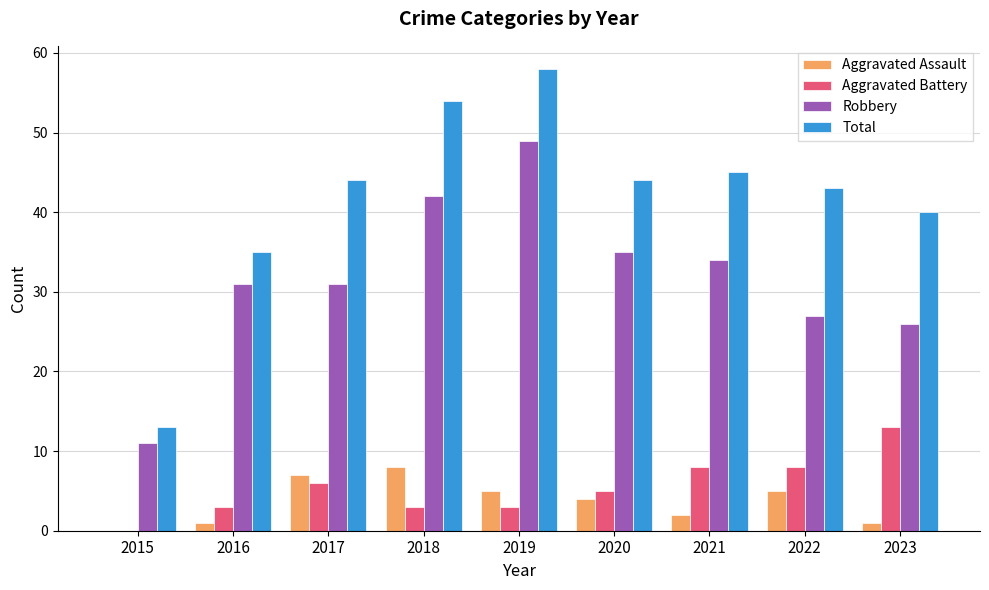

At which category is the sum across all series the highest?

2019